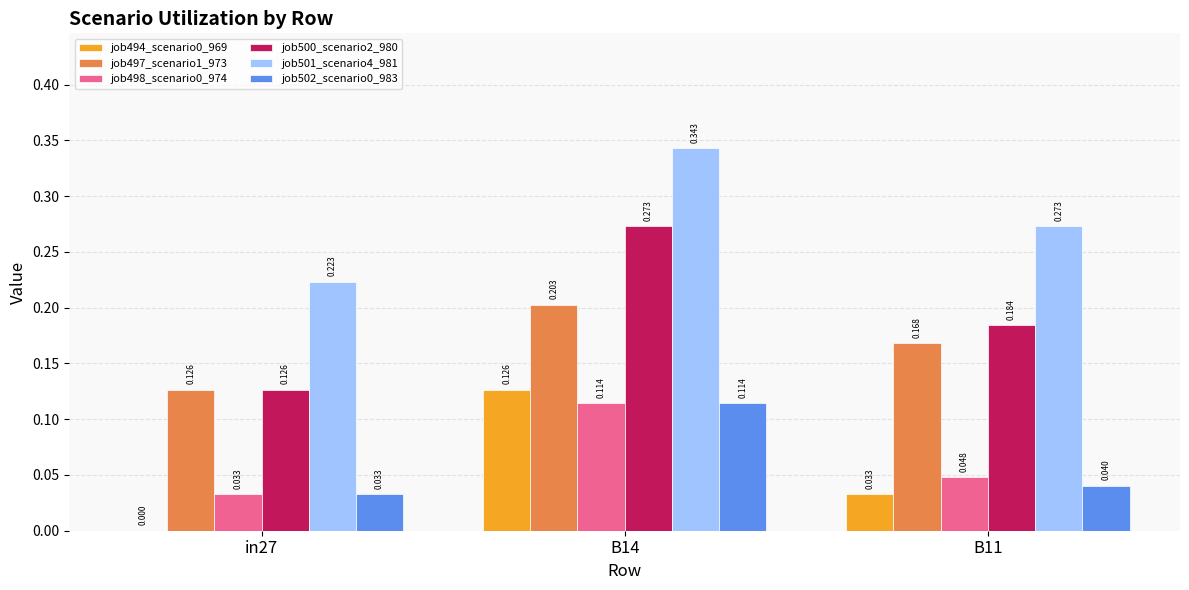

How many groups of bars are there?

3